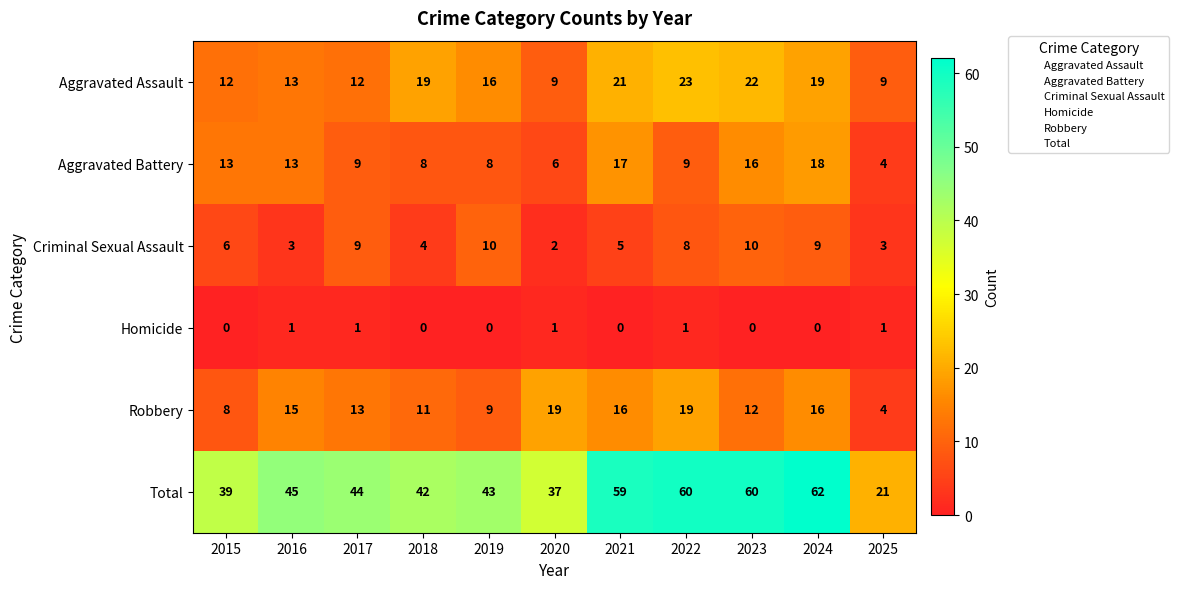

Where does the Robbery series first go above 13?

2016